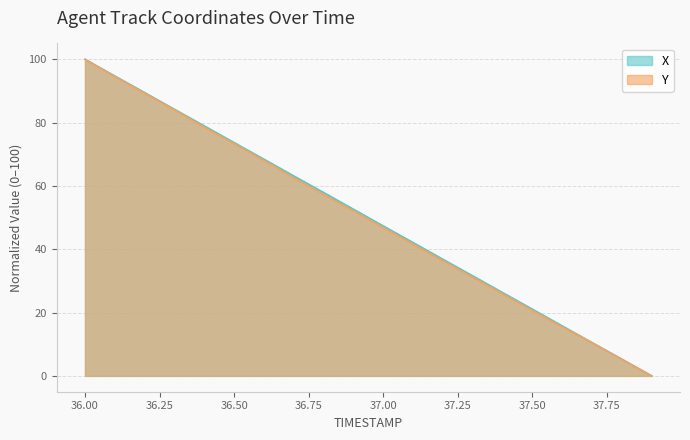

What is the average value of the X series?

50.0